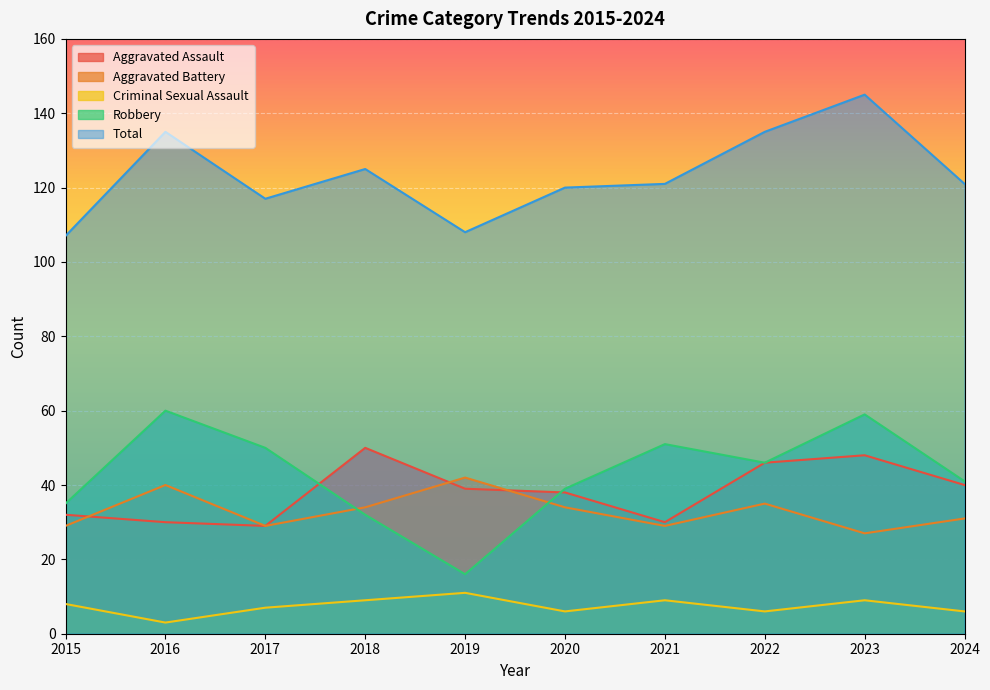

Rank the series by their maximum value, from lowest to highest.

Criminal Sexual Assault, Aggravated Battery, Aggravated Assault, Robbery, Total